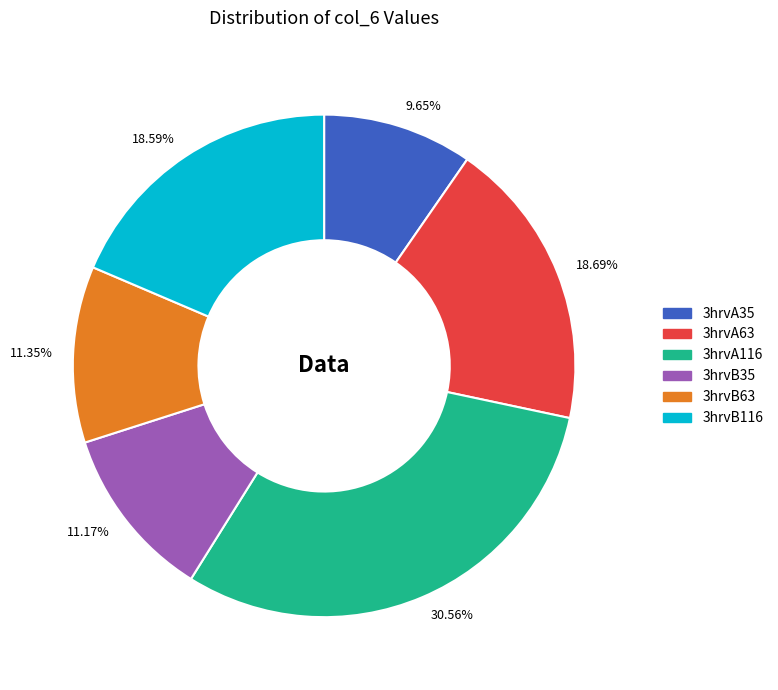

Do 11.17% and 11.35% together represent more than half of the pie?

No